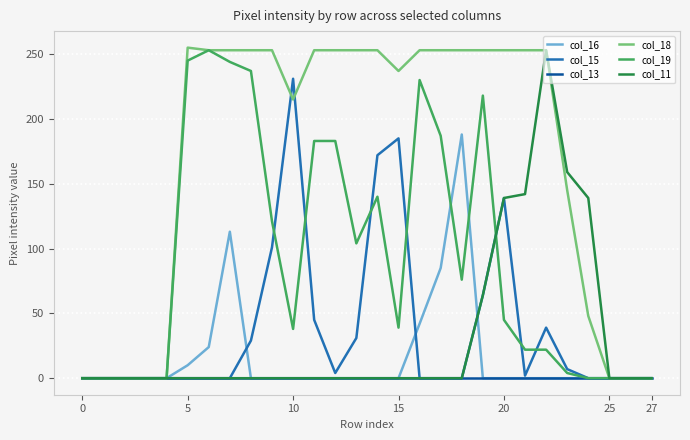

Which series has the widest spread of values?

col_18